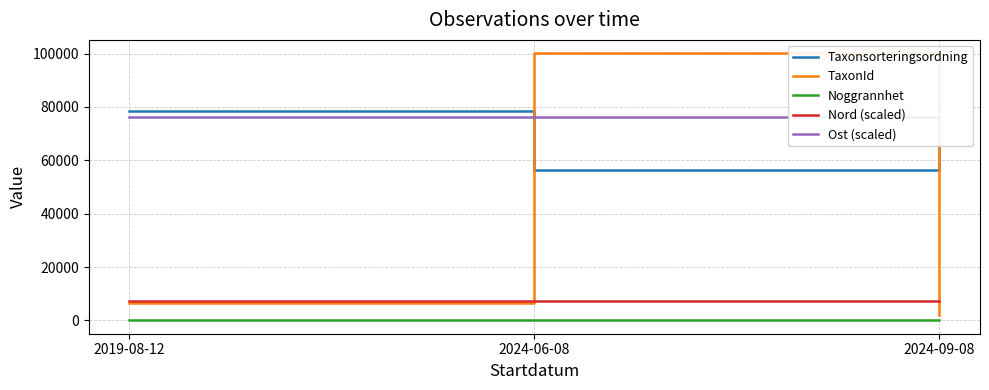

Between 2019-08-12 and 2024-09-08, which series saw the biggest shift?

Taxonsorteringsordning